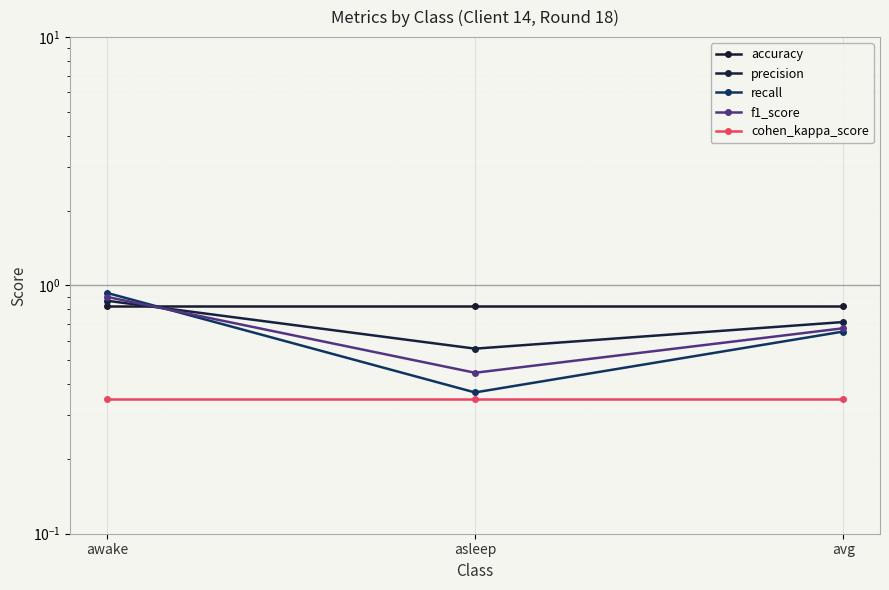

List the series in order of their peak value, lowest first.

cohen_kappa_score, accuracy, precision, f1_score, recall